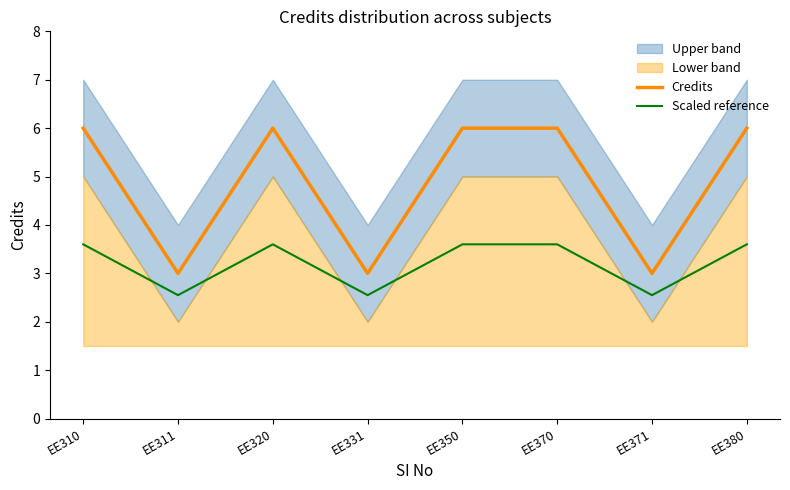

The Scaled reference series shows 3.6 at EE380. True or false?

True